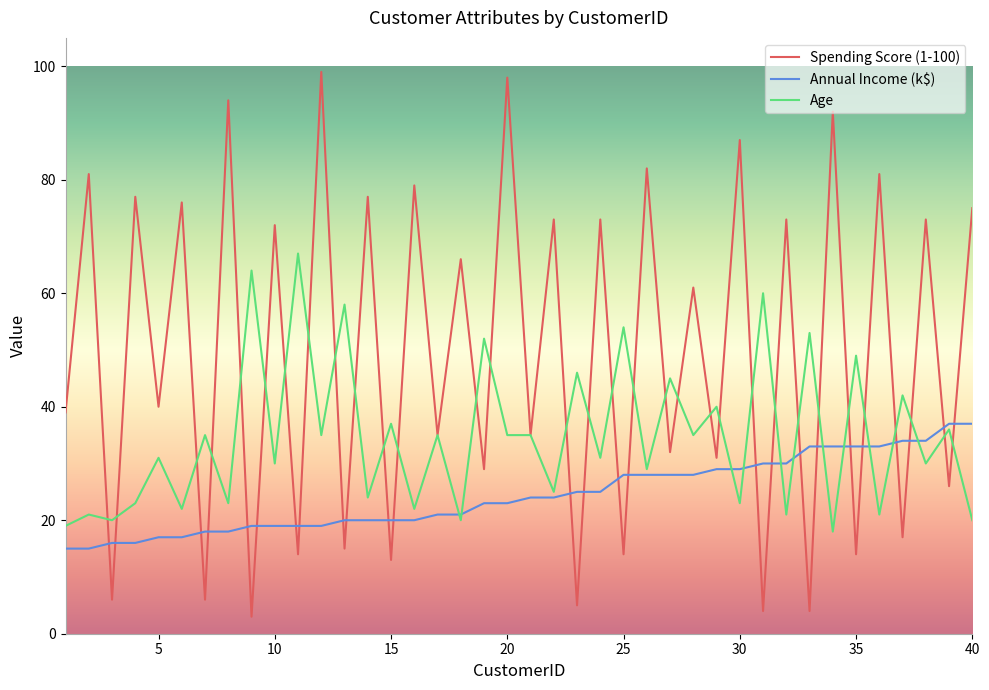

What is the smallest value displayed?

3